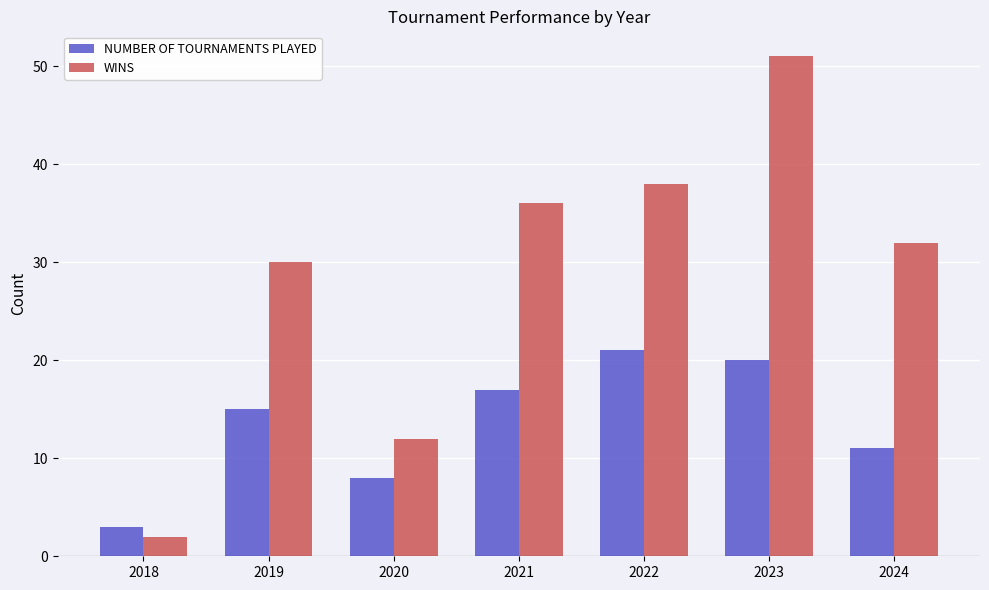

How many categories are shown in the chart?

7